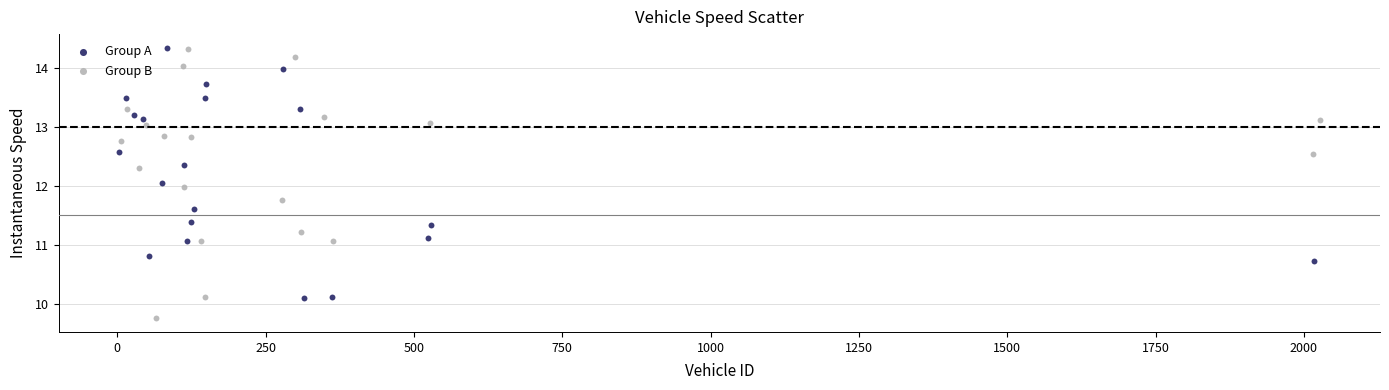

What are all the series names shown in the legend?

Group A, Group B